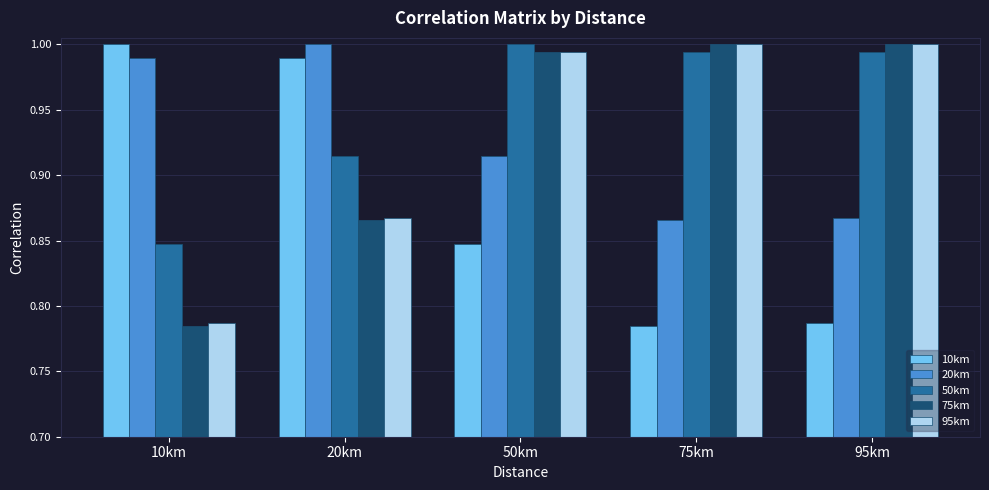

The value of 10km at 75km is 1.1. True or false?

False